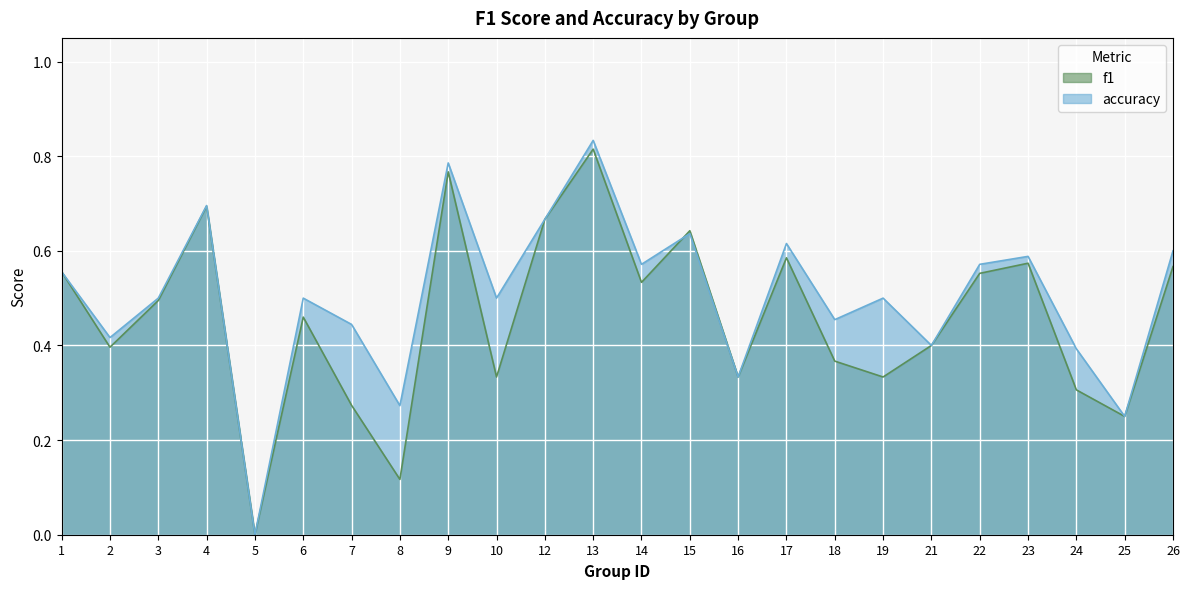

What is the value of the accuracy point at the 2nd from the left?

0.4